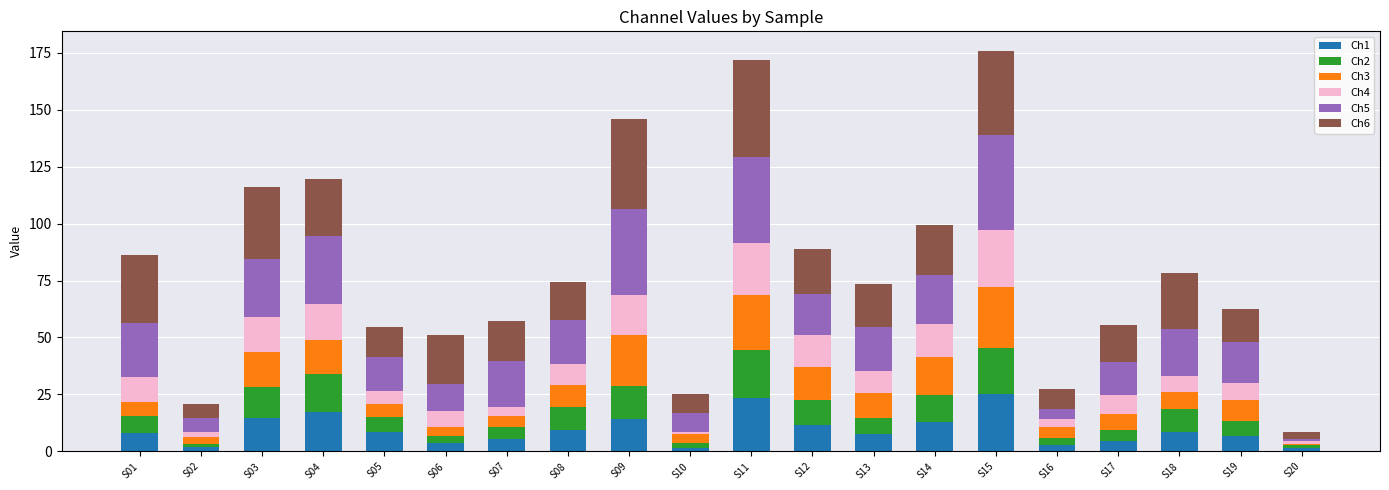

What is the highest value of the Ch1 series?

25.0